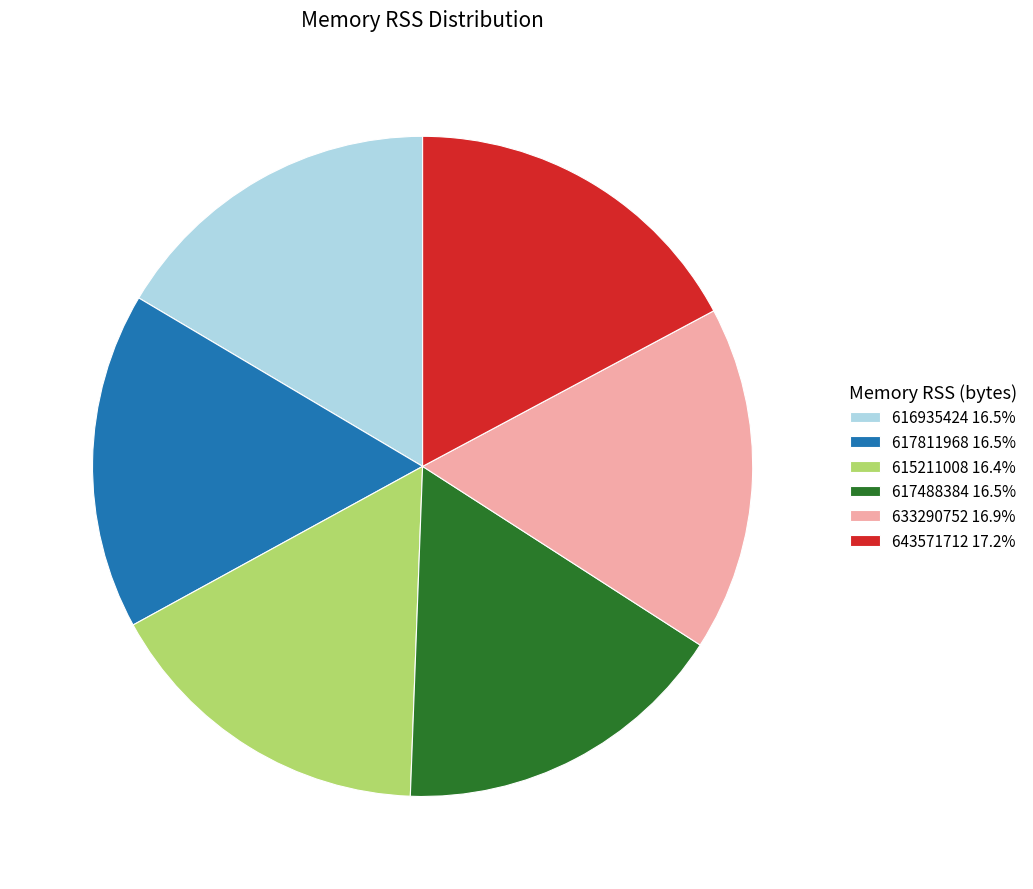

Is the sum of 633290752 16.9% and 616935424 16.5% greater than half?

No